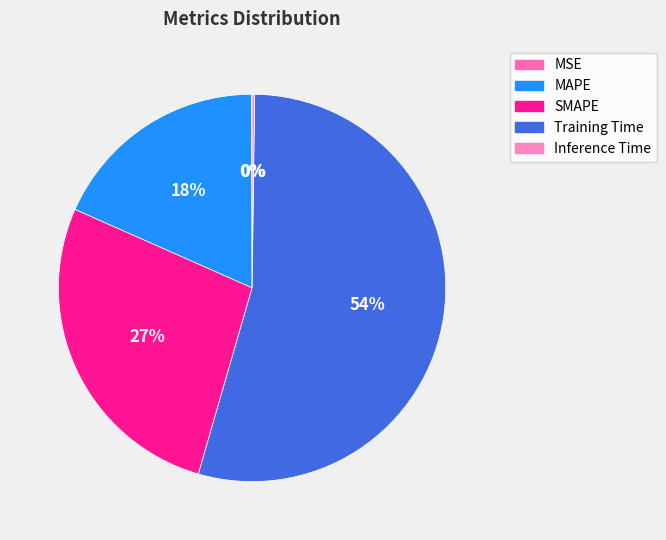

Does SMAPE account for over 50% of the chart?

No